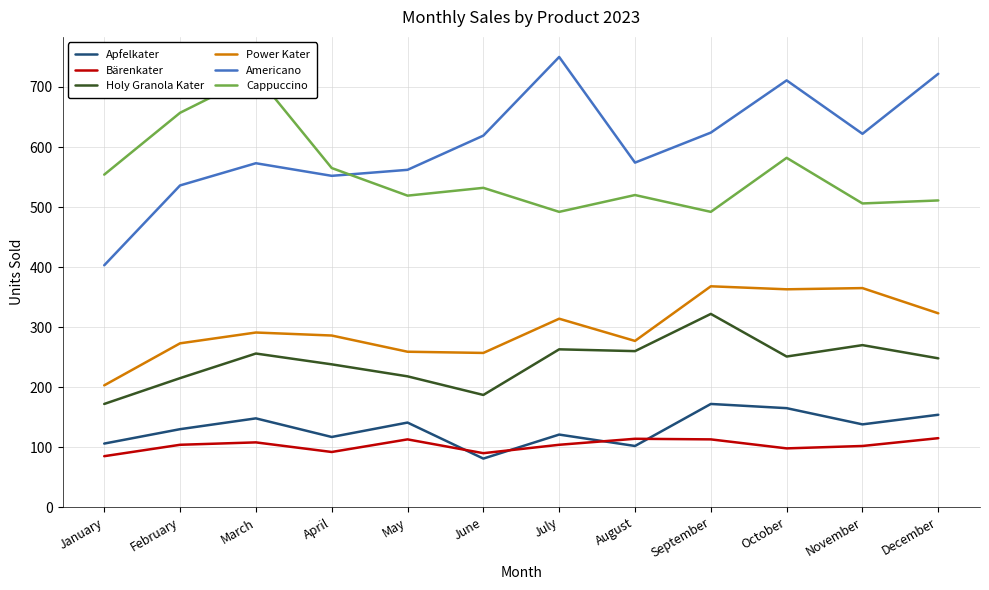

Reading left to right, extract all data points from this chart.

Apfelkater: 106	130	148	117	141	81	121	102	172	165	138	154
Bärenkater: 85	104	108	92	113	90	104	114	113	98	102	115
Holy Granola Kater: 172	215	256	238	218	187	263	260	322	251	270	248
Power Kater: 203	273	291	286	259	257	314	277	368	363	365	323
Americano: 403	536	573	552	562	619	750	574	624	711	622	722
Cappuccino: 554	657	720	565	519	532	492	520	492	582	506	511